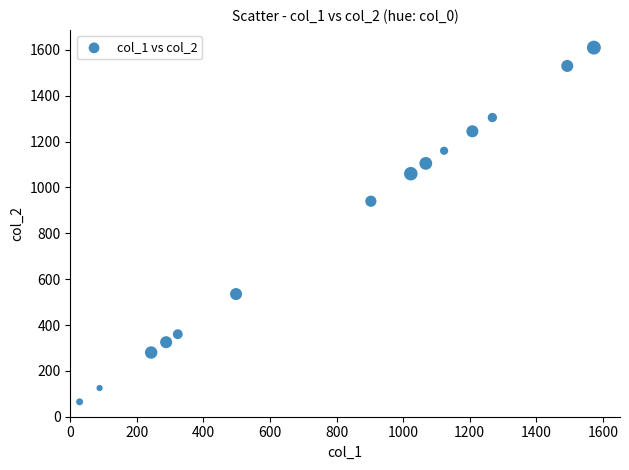

What Y value in the scatter plot is closest to 837?

940